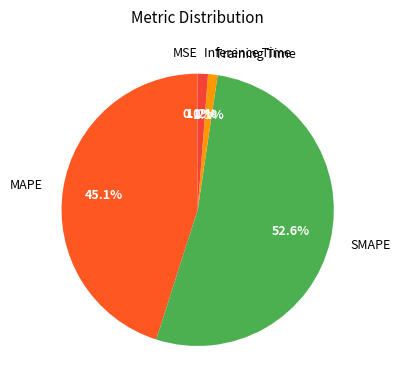

Which category has the biggest portion of the pie?

SMAPE